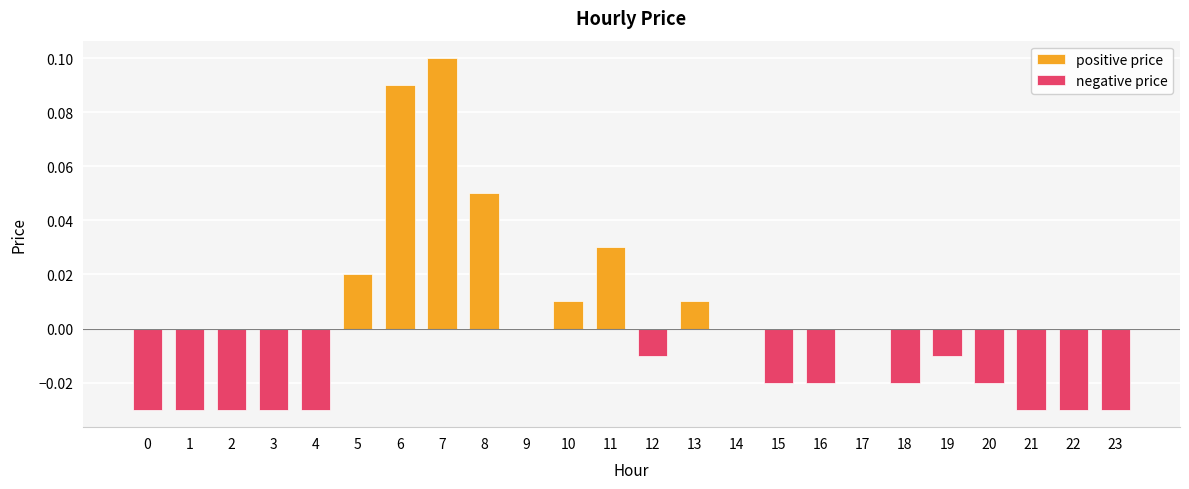

How many data points are less than 0?

14